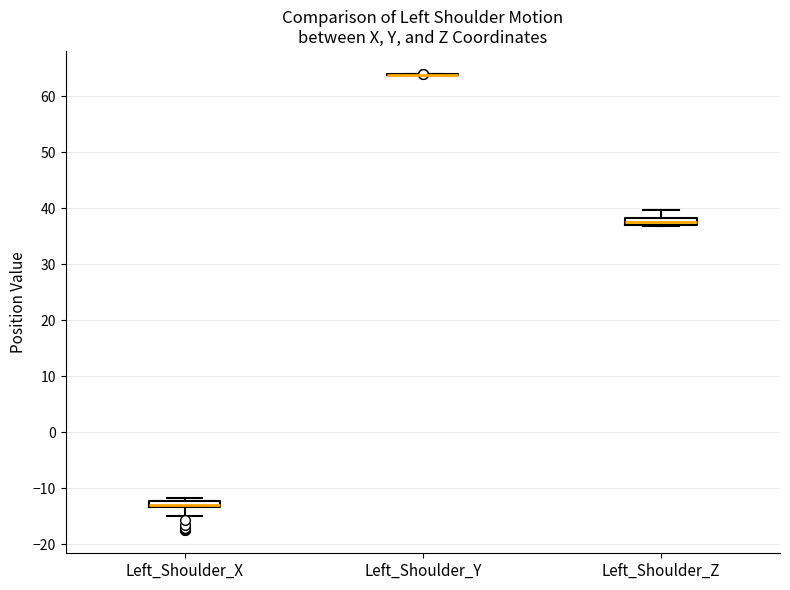

Where is the upper edge of the box for Left_Shoulder_Z on the y-axis? The values are not printed on the chart, so give them approximately, as read against the axis.

38